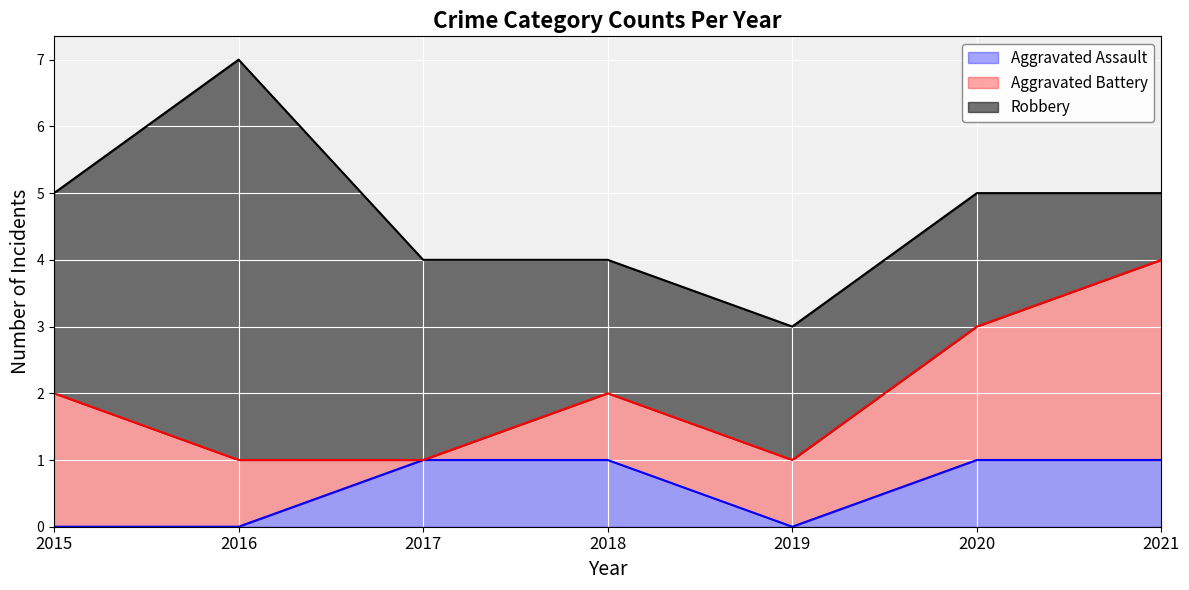

At how many categories does at least one series exceed 3?

1